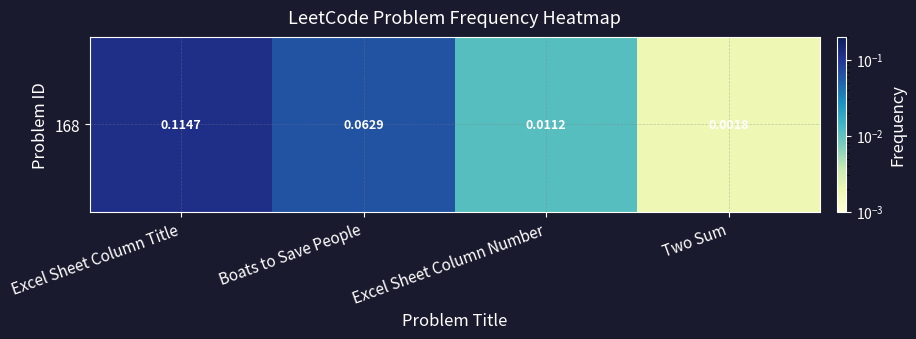

What is the change in value from Excel Sheet Column Title to Two Sum?

-0.1